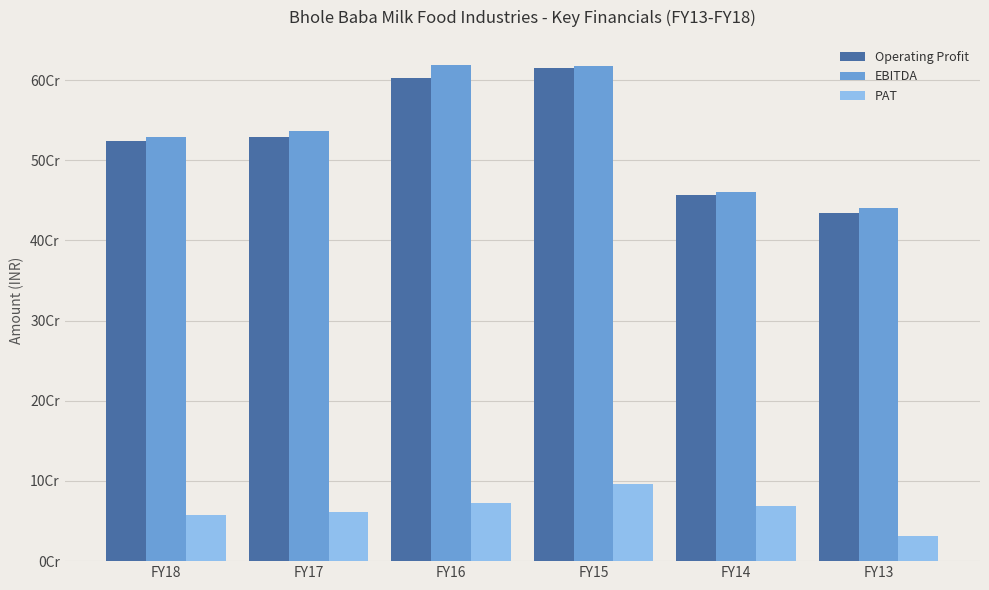

What are all the series names shown in the legend?

Operating Profit, EBITDA, PAT